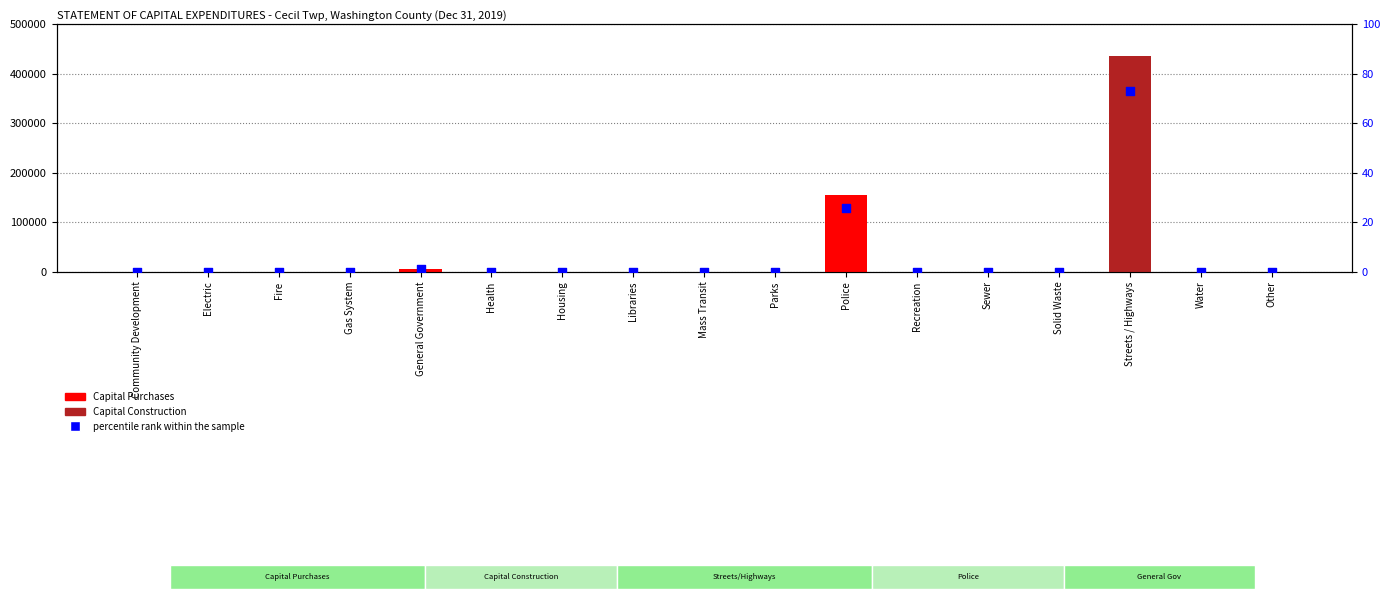

At how many categories does at least one series exceed 142506?

2